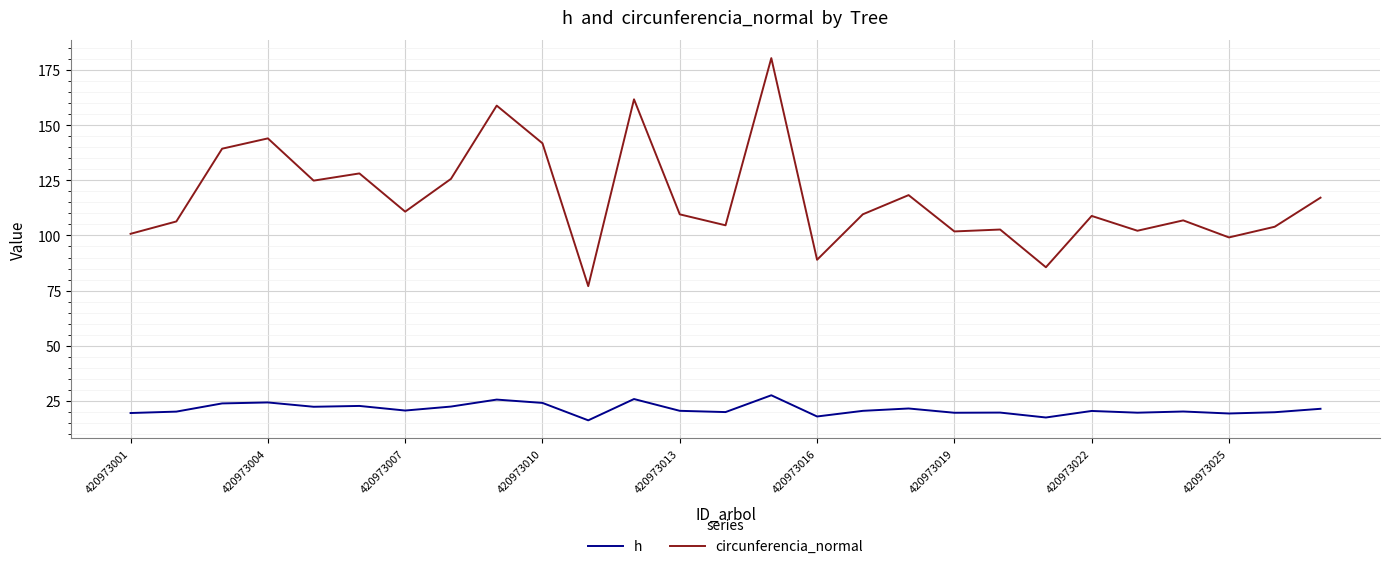

True or false: circunferencia_normal and h intersect in this chart.

False